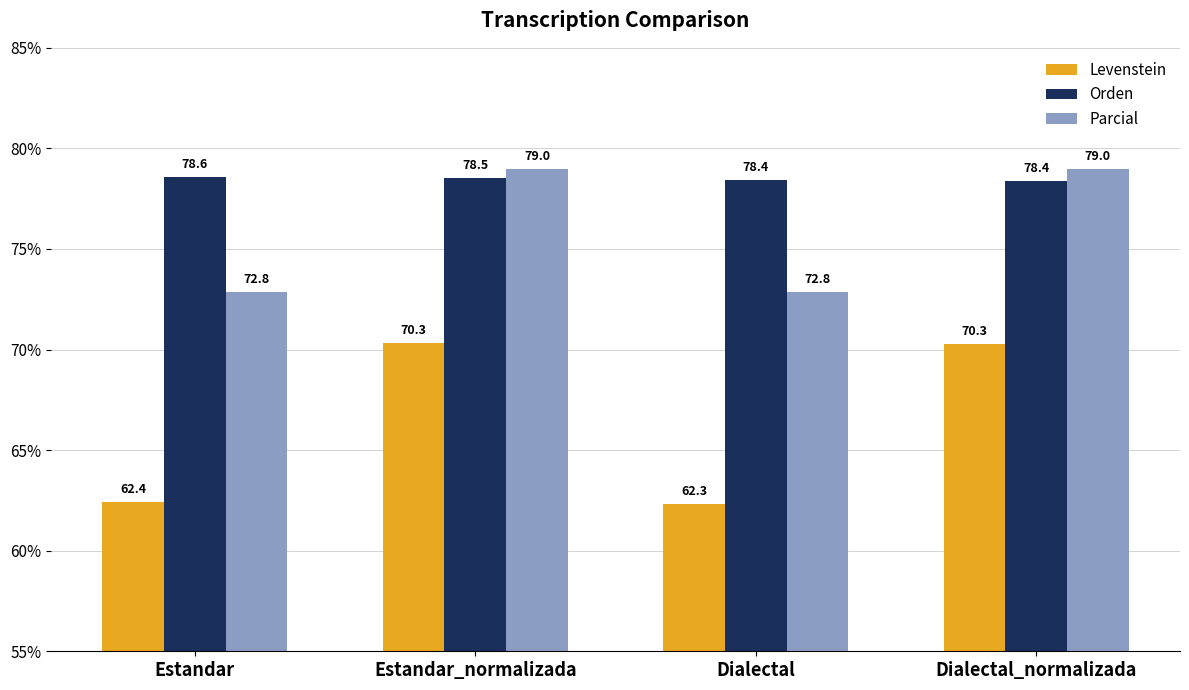

Reading right to left, extract all data points from this chart.

Levenstein: Dialectal_normalizada=70.3	Dialectal=62.3	Estandar_normalizada=70.3	Estandar=62.4
Orden: Dialectal_normalizada=78.4	Dialectal=78.4	Estandar_normalizada=78.5	Estandar=78.6
Parcial: Dialectal_normalizada=79.0	Dialectal=72.8	Estandar_normalizada=79.0	Estandar=72.8